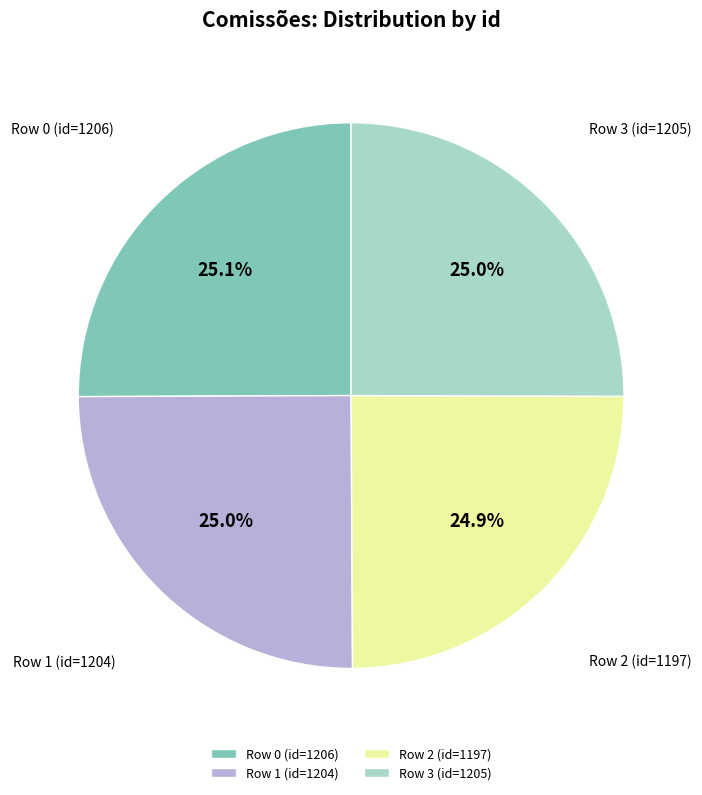

Is it true that Row 1 (id=1204) is 25% of the pie?

True